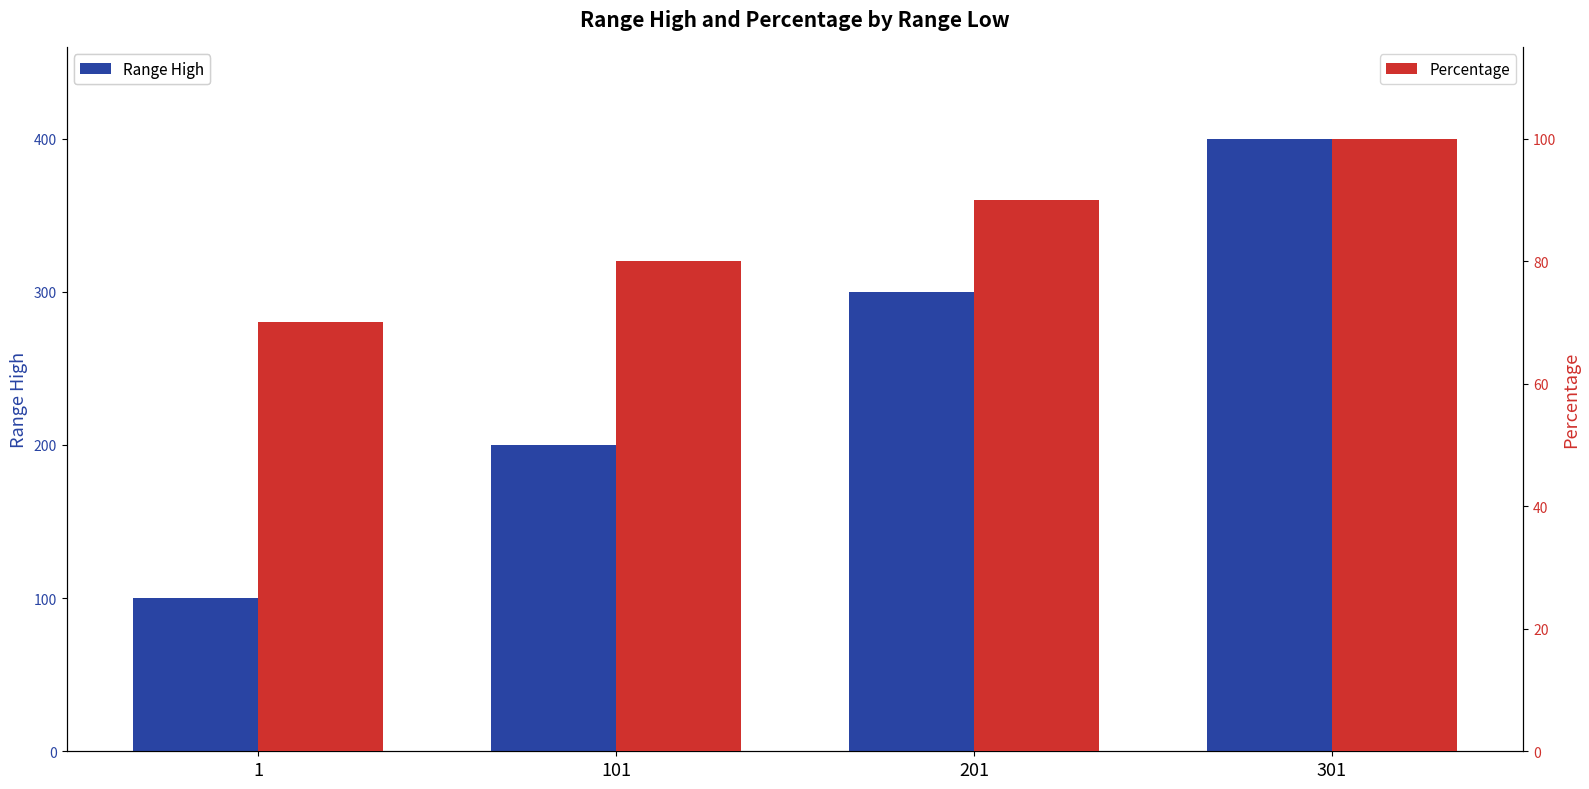

How many data points does each series have?

4